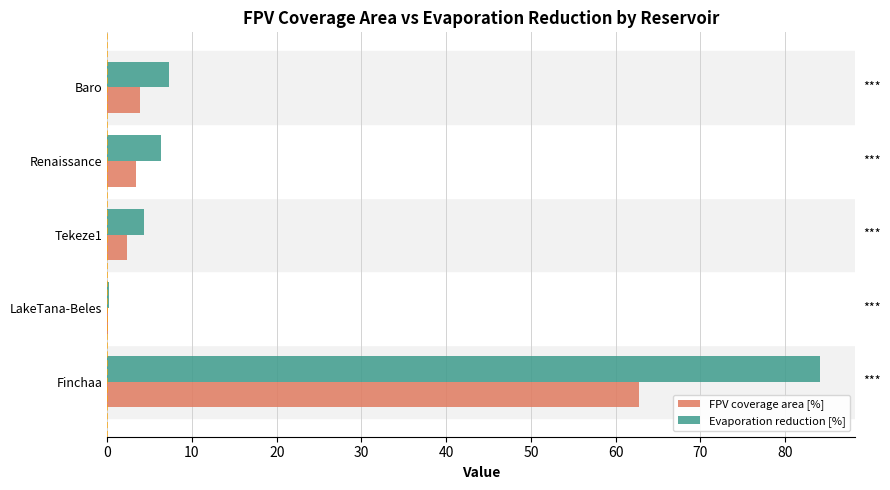

What is the highest value of the FPV coverage area [%] series?

62.7